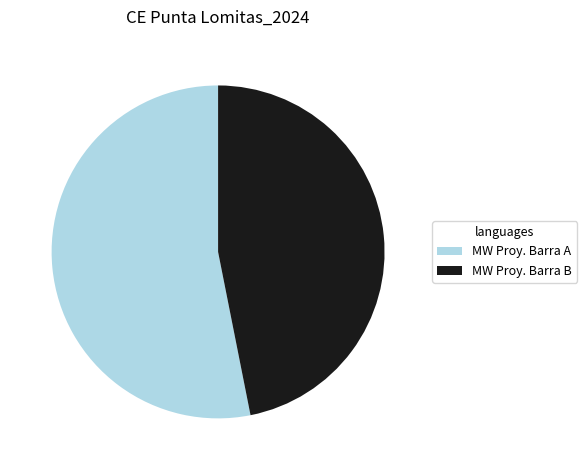

How many segments does this pie chart have?

2